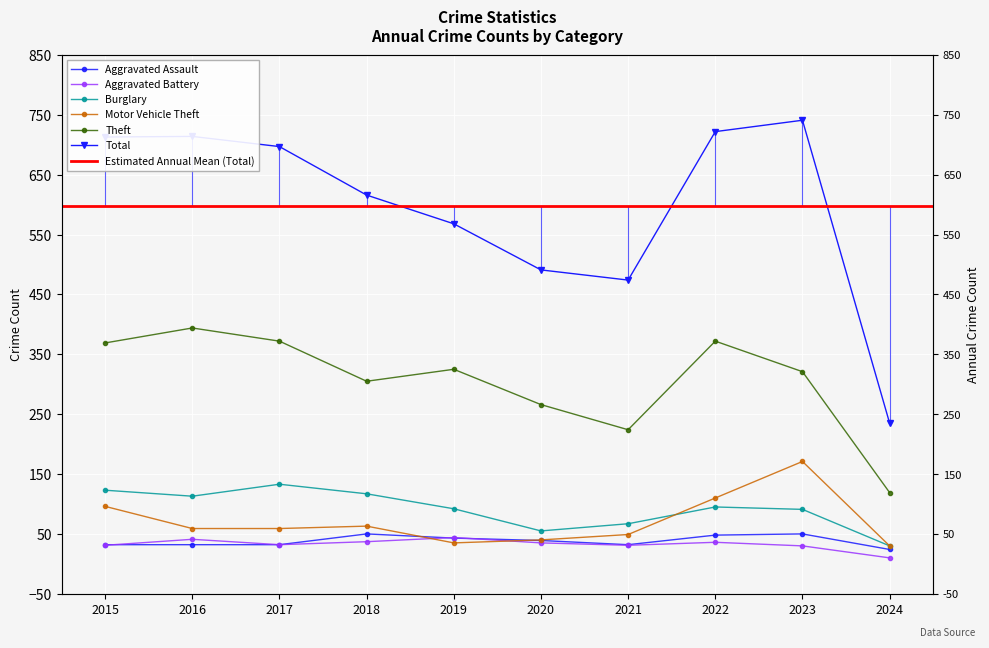

How many data points does each series have?

10